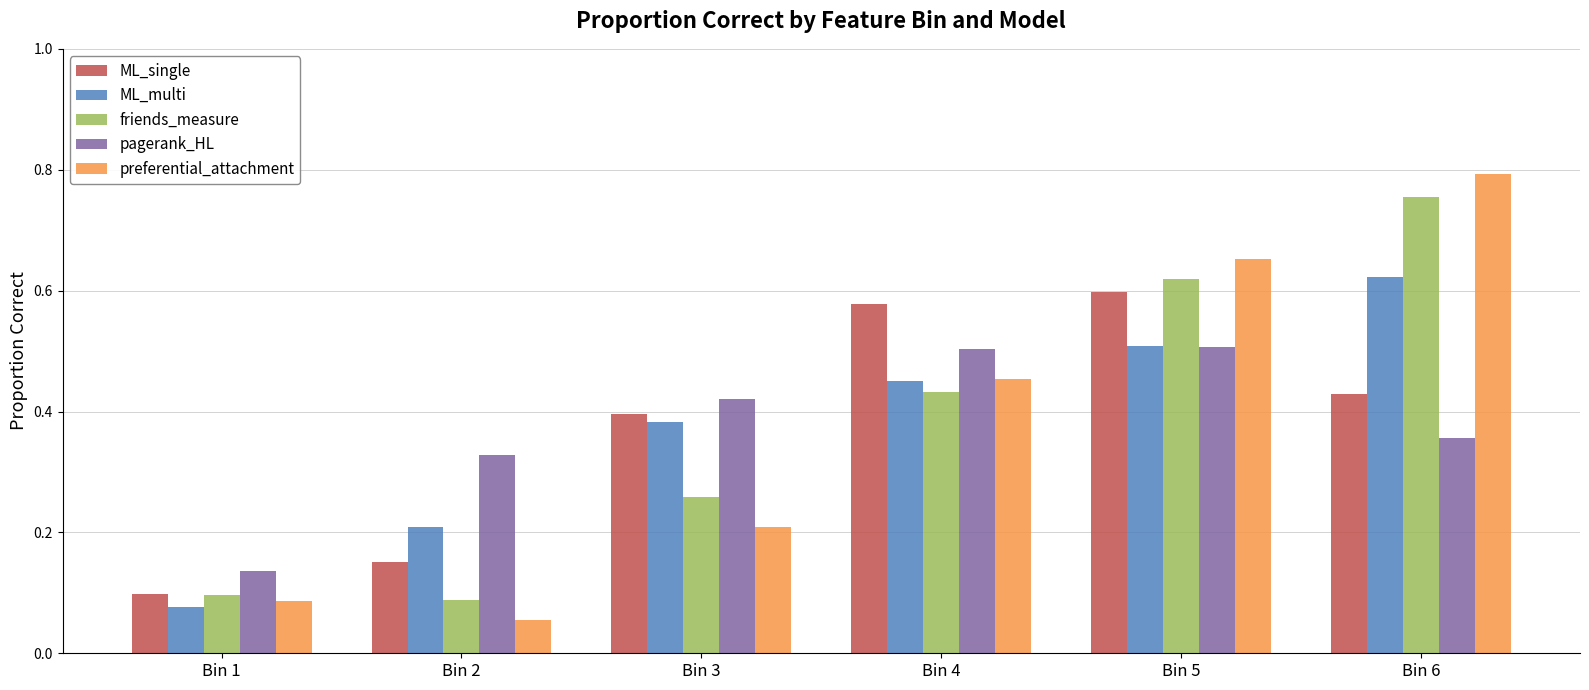

What is the sum of all pagerank_HL values?

2.2